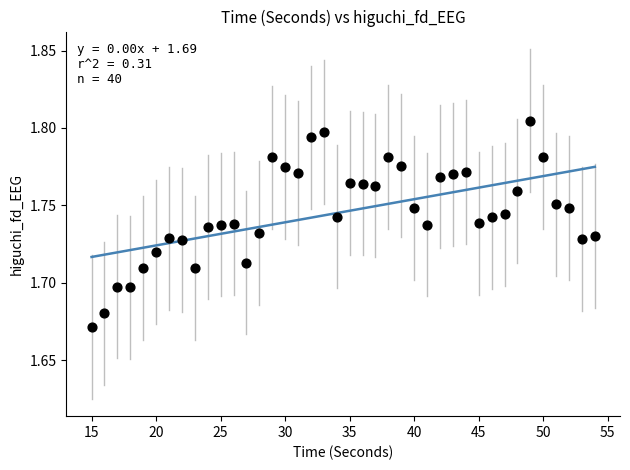

What is the range of X values (max minus min)?

39.0